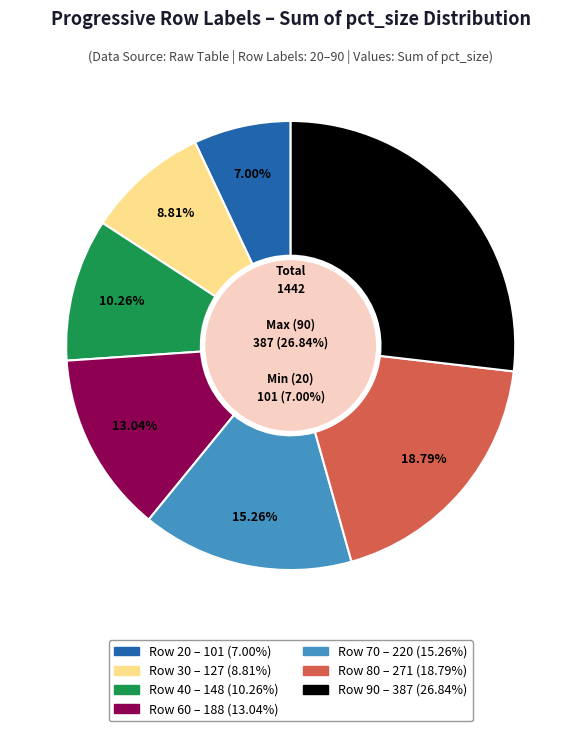

Count the number of slices in the pie.

7